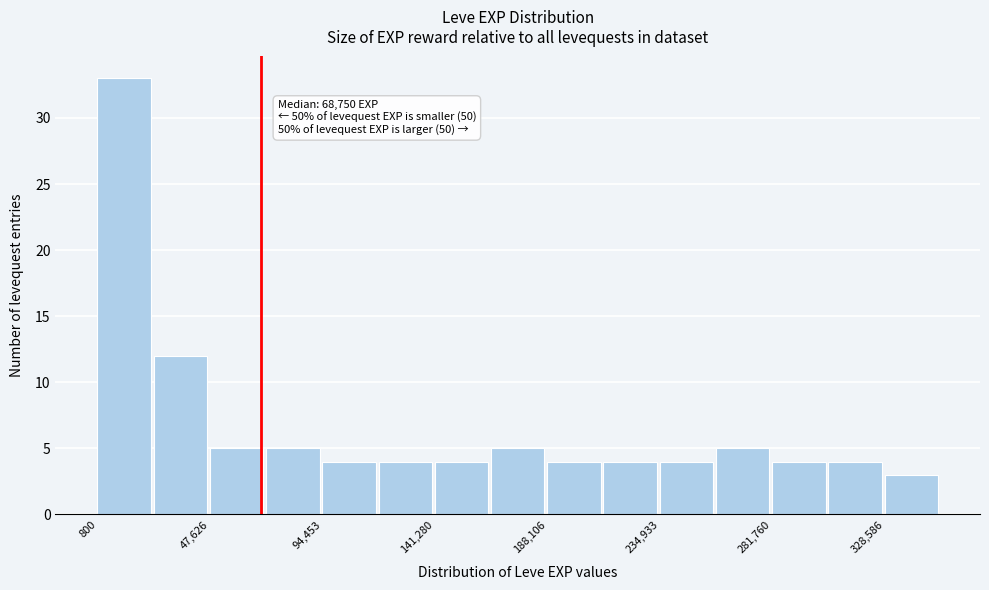

Over which range of the x-axis is the bar tallest?

0 to 25000